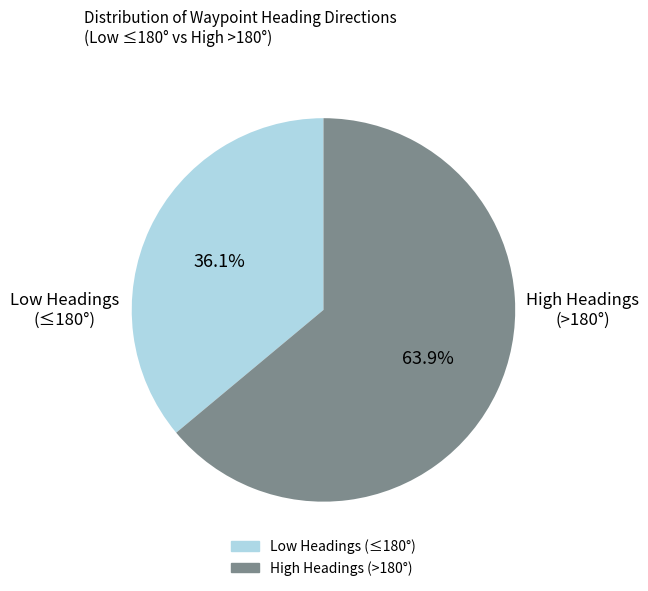

Does any single category account for the majority?

Yes